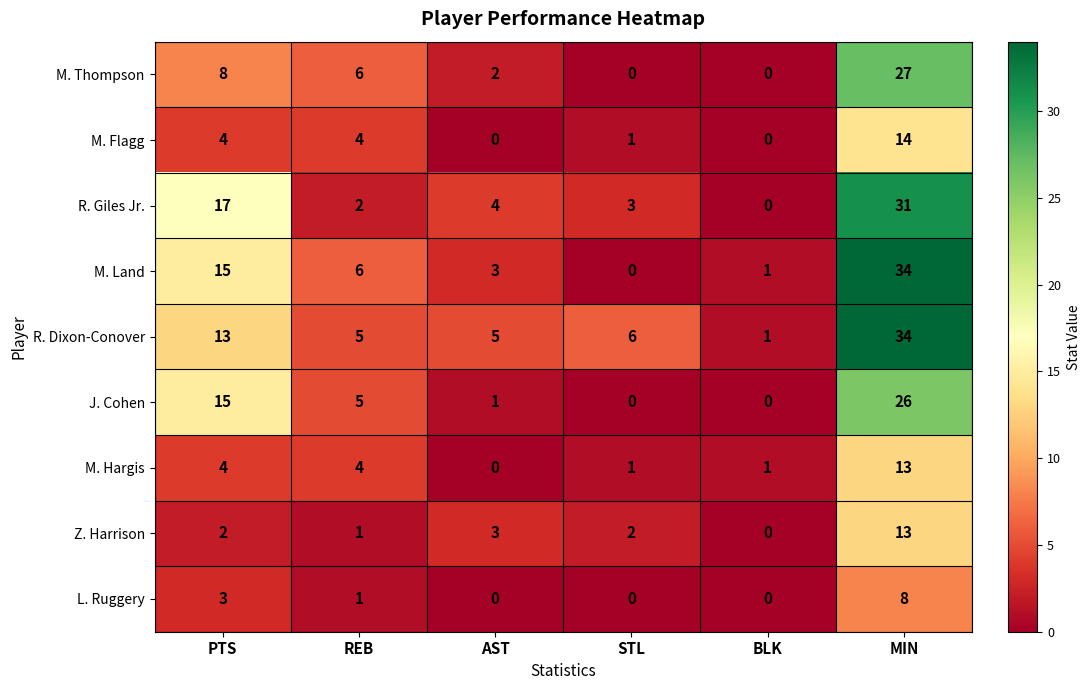

What is the difference between the highest and lowest values at AST?

5